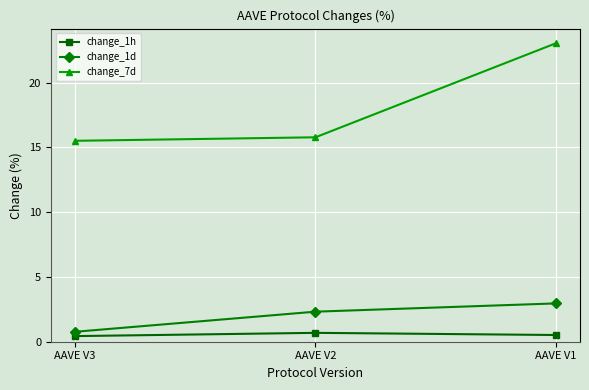

Which series has the widest spread of values?

change_7d